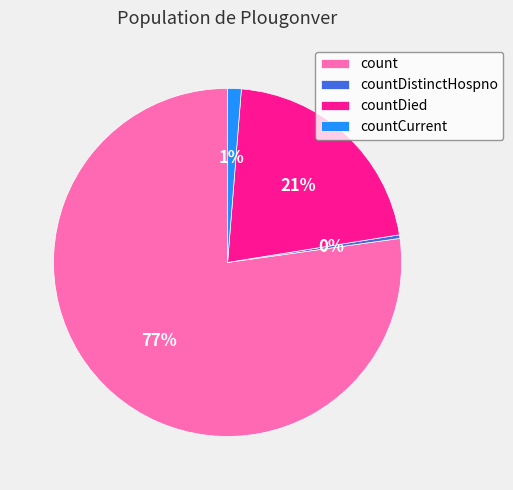

Rank the categories by value from highest to lowest.

count, countDied, countCurrent, countDistinctHospno